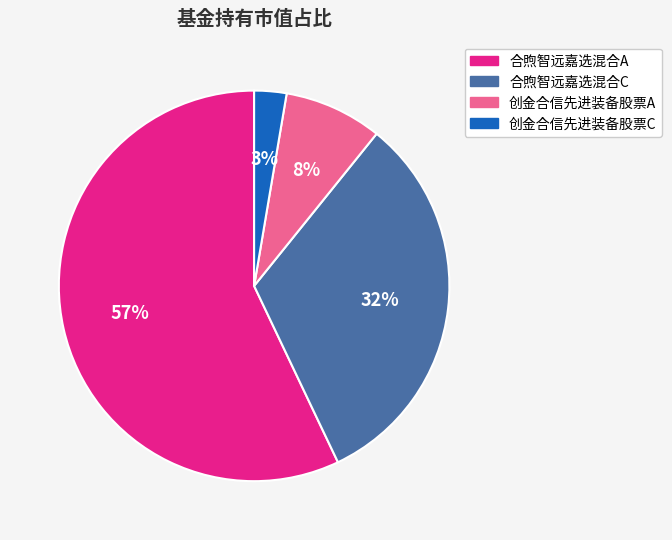

Which category has the smallest portion of the pie?

创金合信先进装备股票C